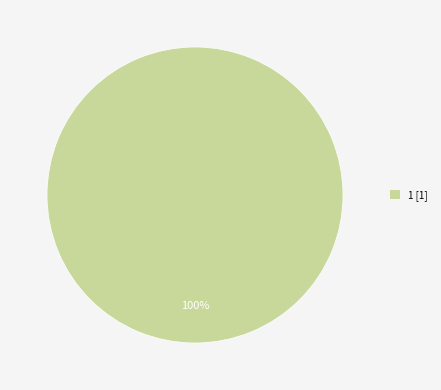

Which slice represents more than half of the pie?

1 [1]